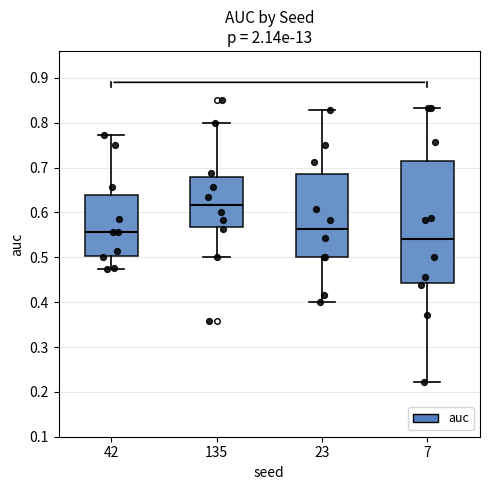

Reading left to right, read every box against the y-axis: the position of its median line, the range the box covers, and the ends of its whiskers. The values are not printed on the chart, so give them approximately, as read against the axis.

42: median 0.56, box 0.50 to 0.64, whiskers 0.48 to 0.77
135: median 0.62, box 0.57 to 0.68, whiskers 0.50 to 0.80
23: median 0.56, box 0.50 to 0.69, whiskers 0.40 to 0.83
7: median 0.54, box 0.44 to 0.71, whiskers 0.22 to 0.83